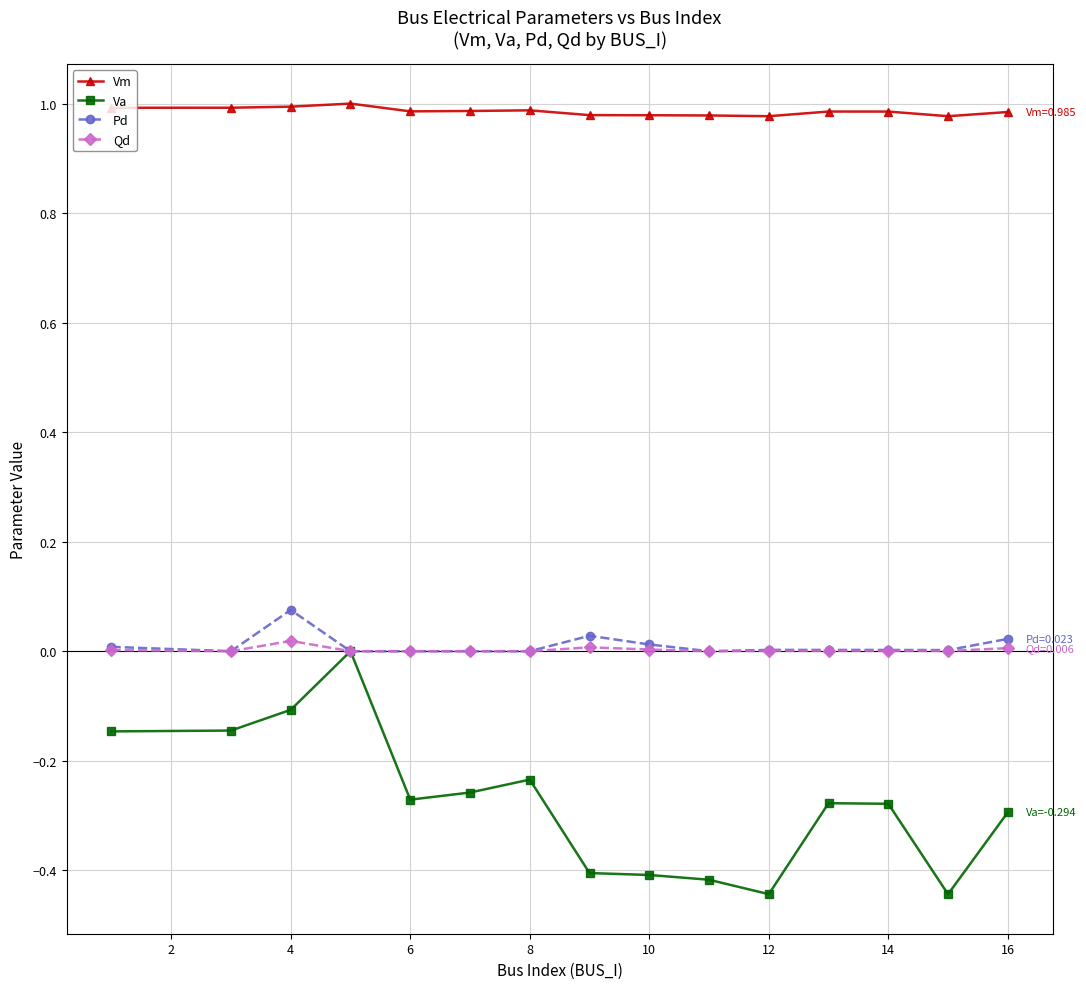

Which series has the largest total across all categories?

Vm